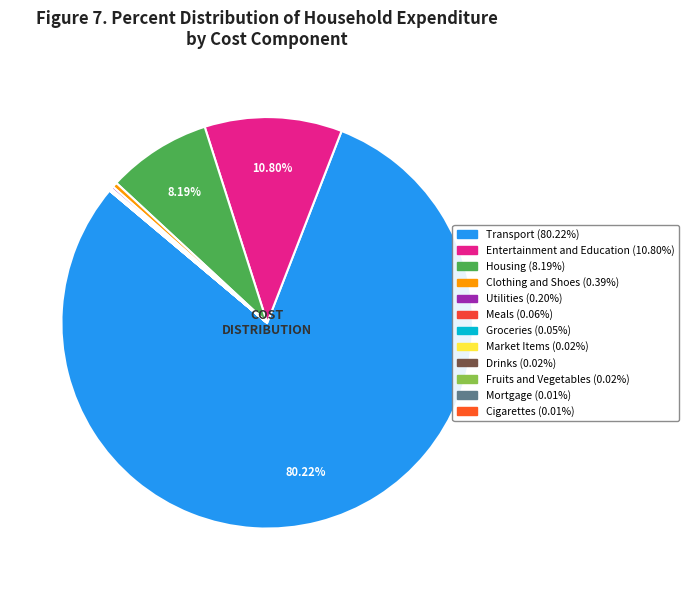

Rank the categories by value from lowest to highest.

Cigarettes, Mortgage, Fruits and Vegetables, Drinks, Market Items, Groceries, Meals, Utilities, Clothing and Shoes, Housing, Entertainment and Education, Transport